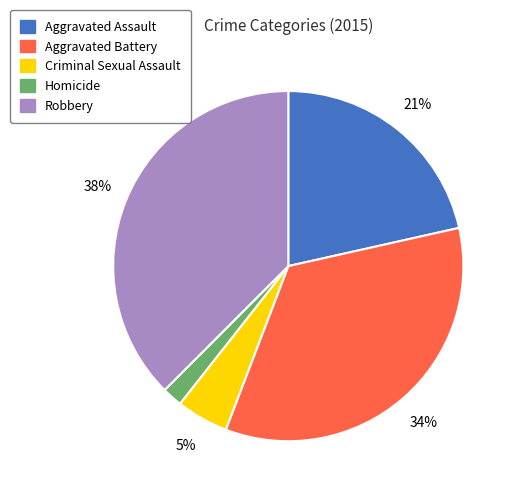

To the nearest percent, what portion does Aggravated Assault represent?

21%